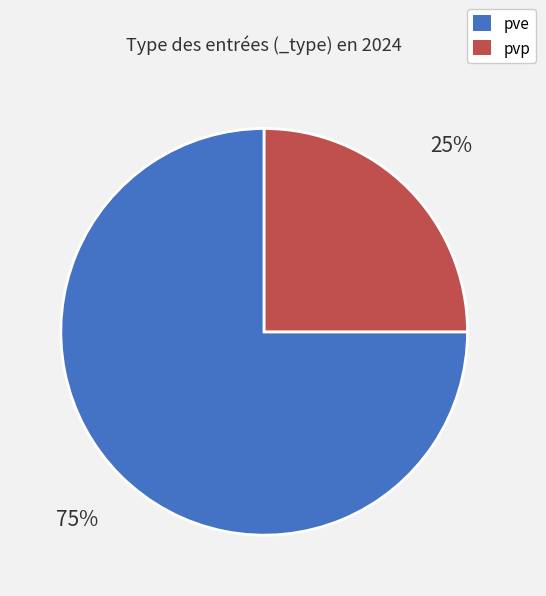

What percentage is the pve slice, to the nearest percent?

75%